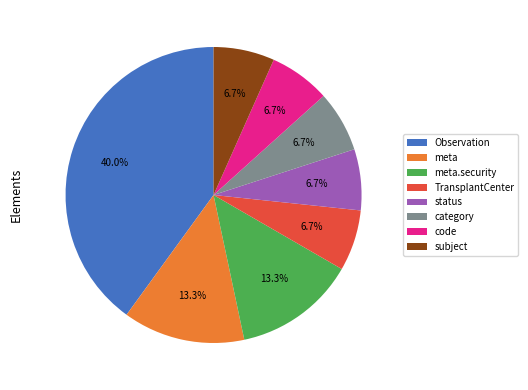

Count the number of slices in the pie.

8